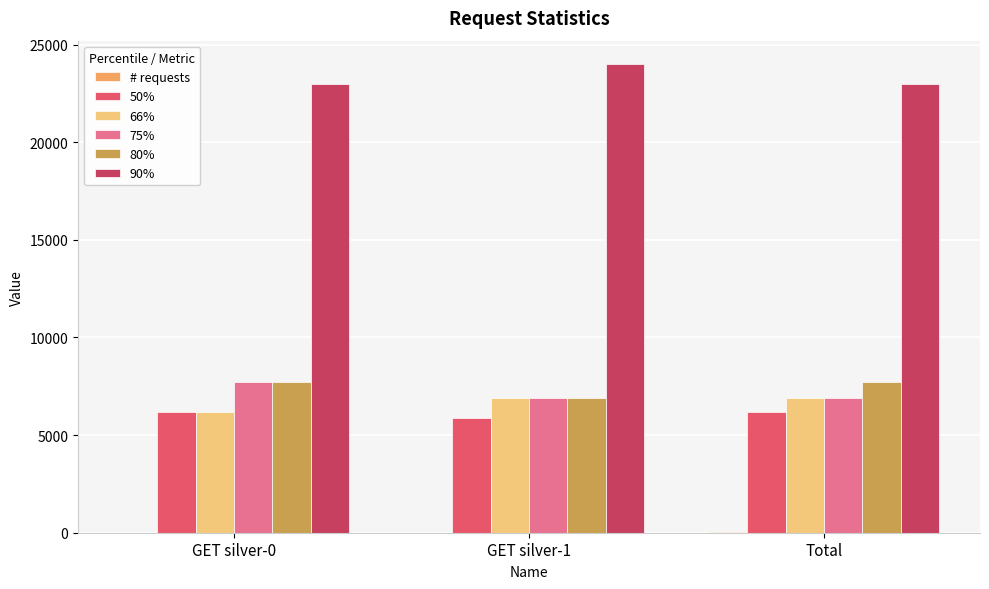

The 75% series shows 6900 at Total. True or false?

True